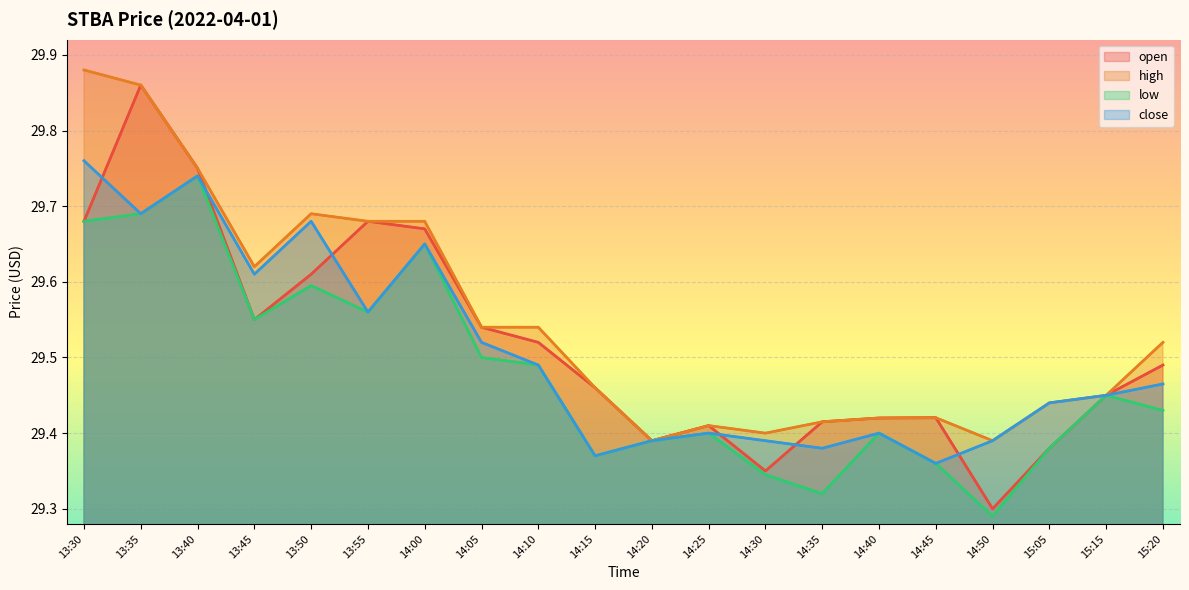

List the series in order of their overall mean, highest first.

high, open, close, low